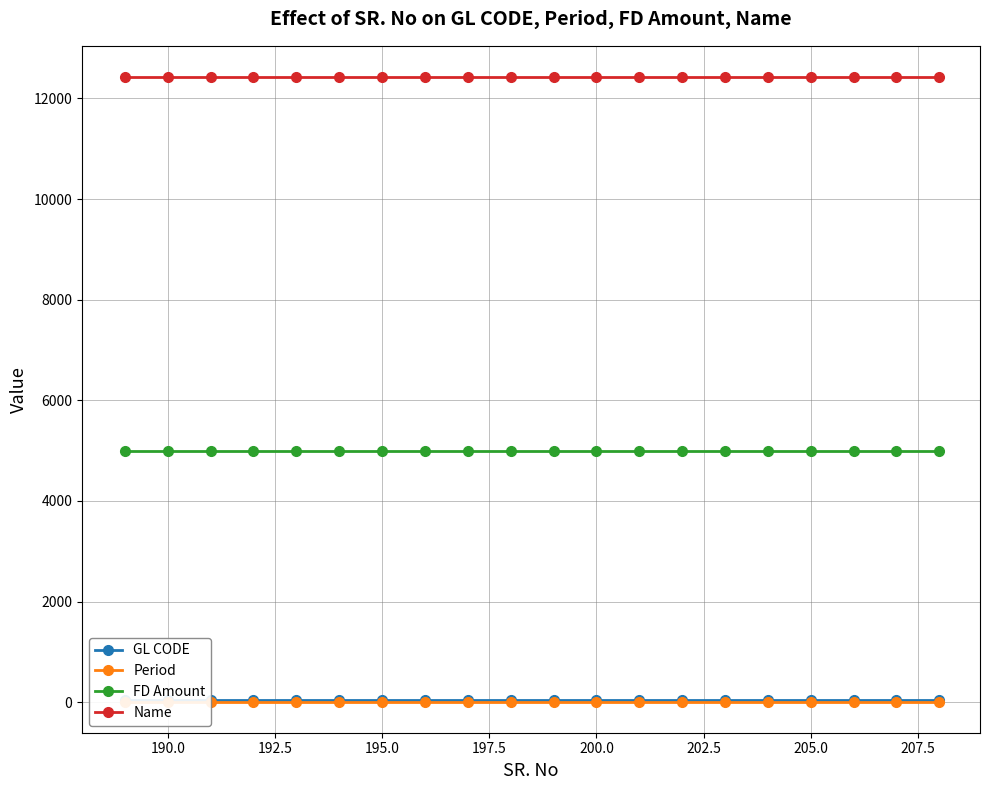

True or false: FD Amount and Name cross at least once.

False